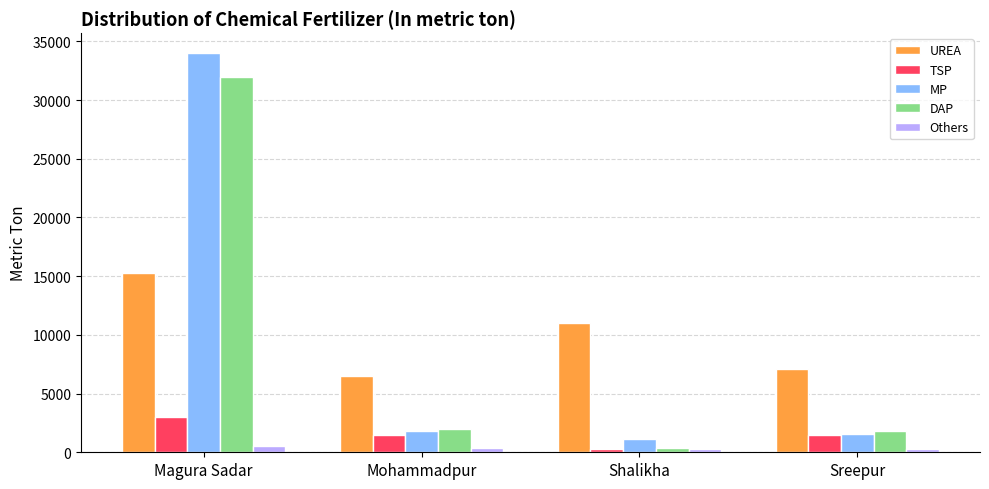

True or false: UREA has a value of 4378 at Mohammadpur.

False